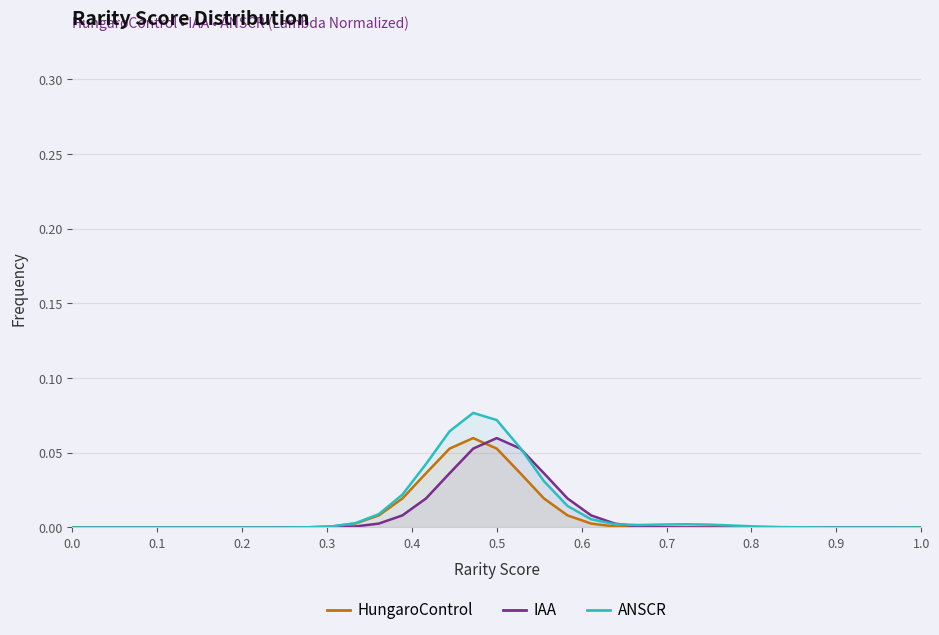

What is the sum of all ANSCR values?

0.4